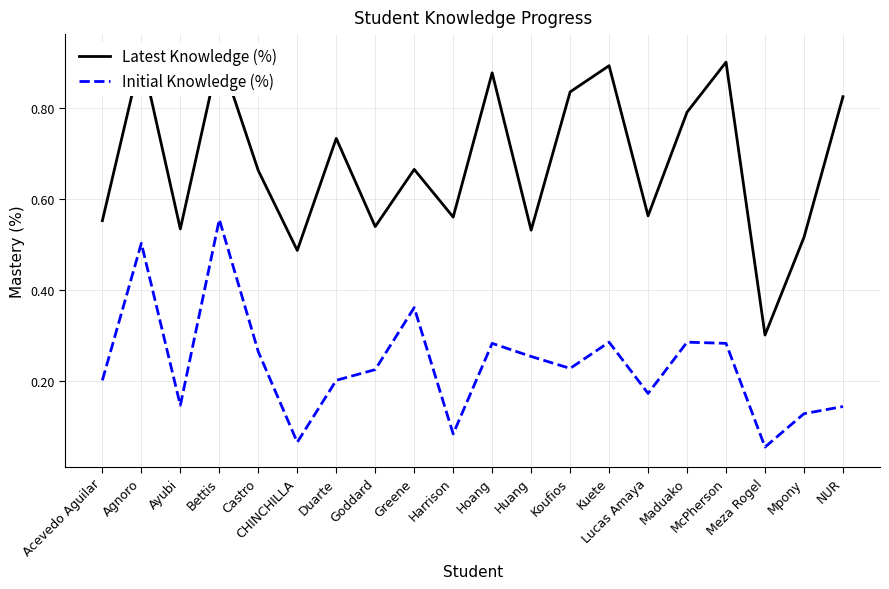

What is the value of the Initial Knowledge (%) point at the 20th from the left?

0.1